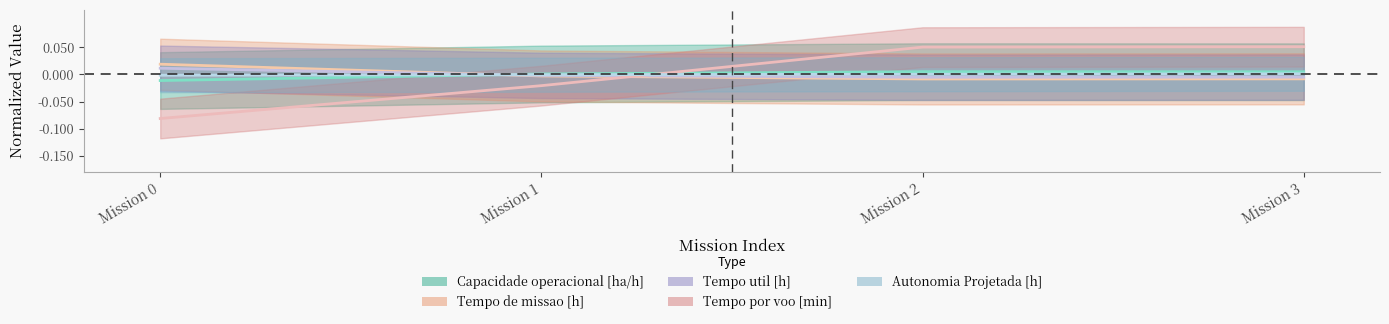

True or false: Autonomia Projetada [h] and Tempo util [h] cross at least once.

True